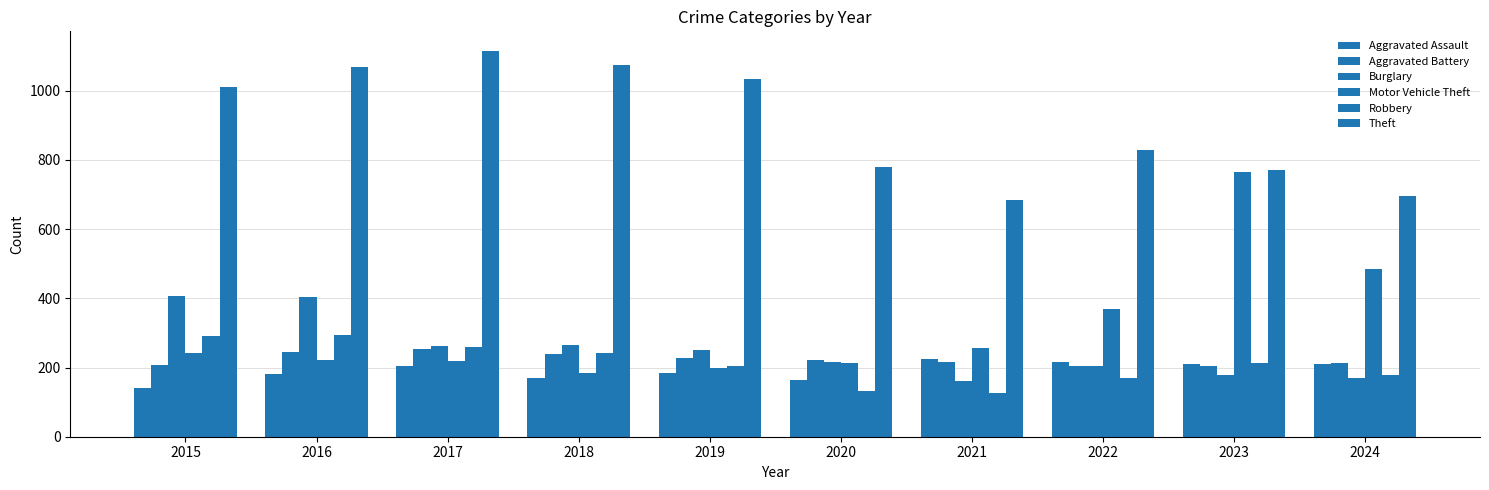

How many groups of bars are there?

10